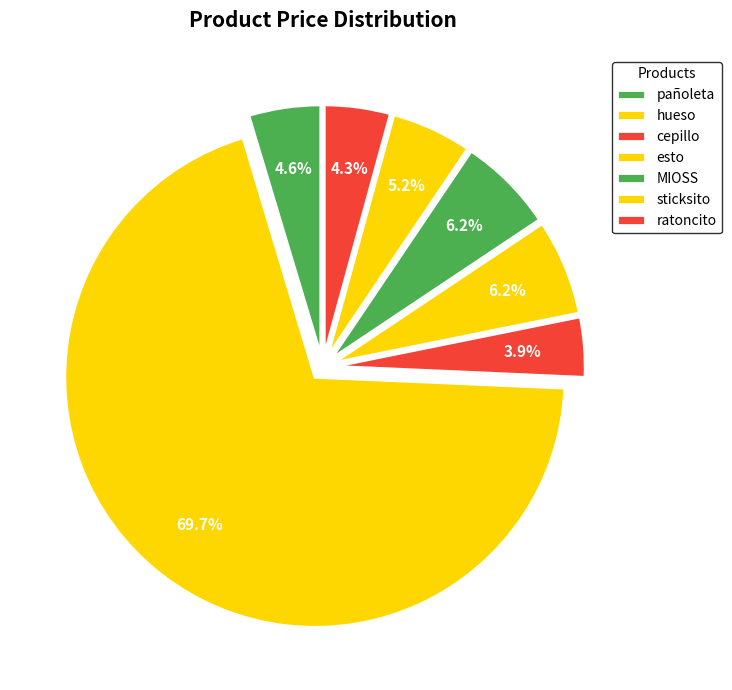

What percentage is the sticksito slice, to the nearest percent?

5%